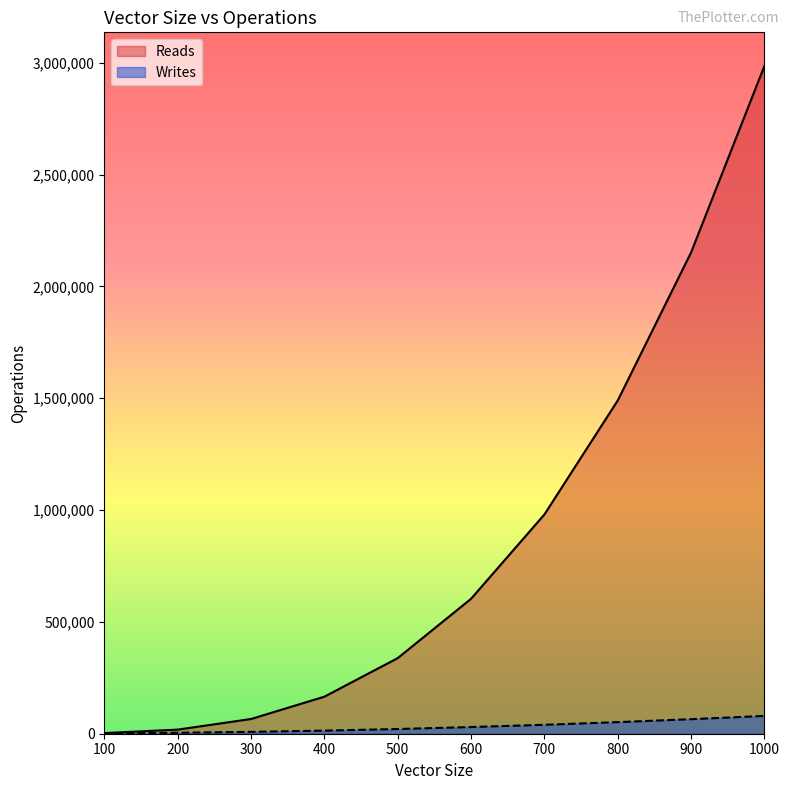

How many series are shown in this chart?

2